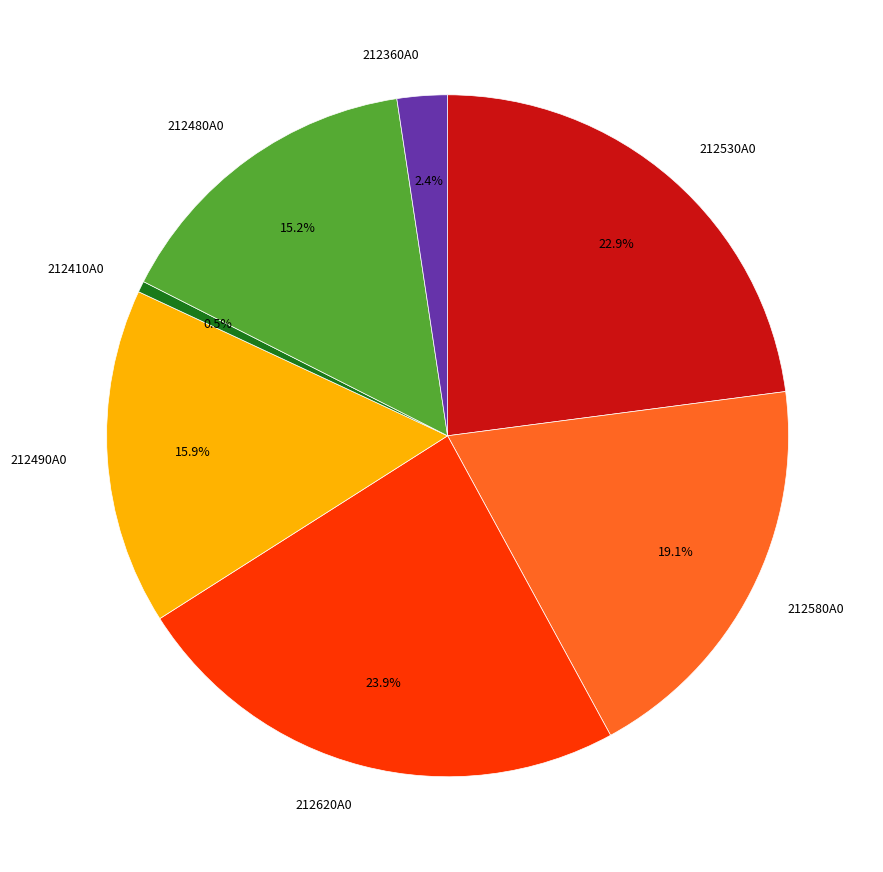

Is the sum of 212580A0 and 212410A0 greater than half?

No